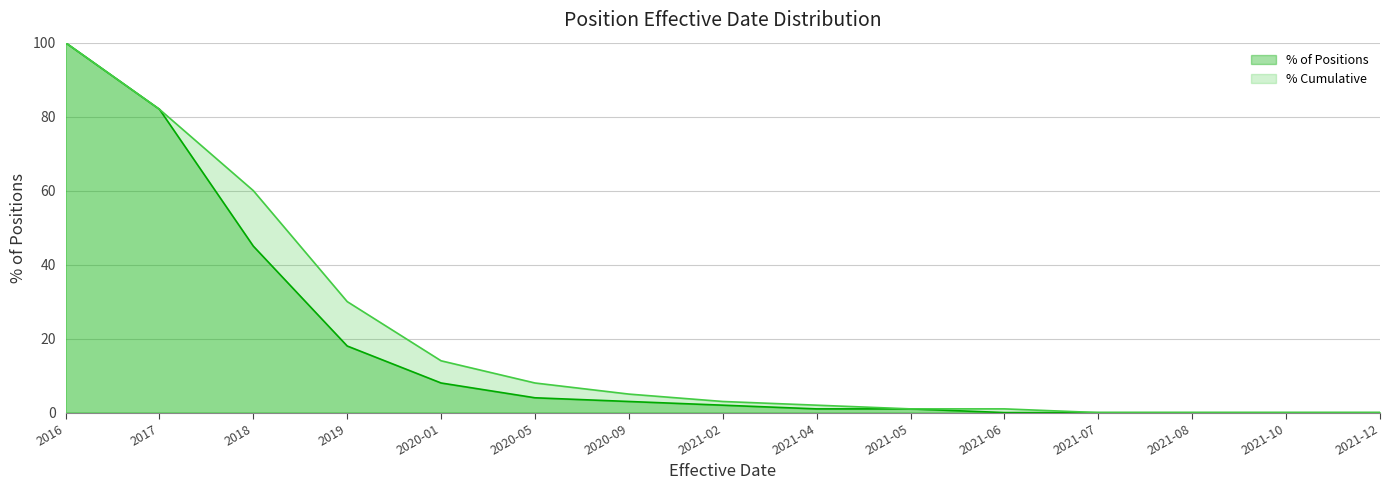

Does the chart display data point markers on the line(s)?

No